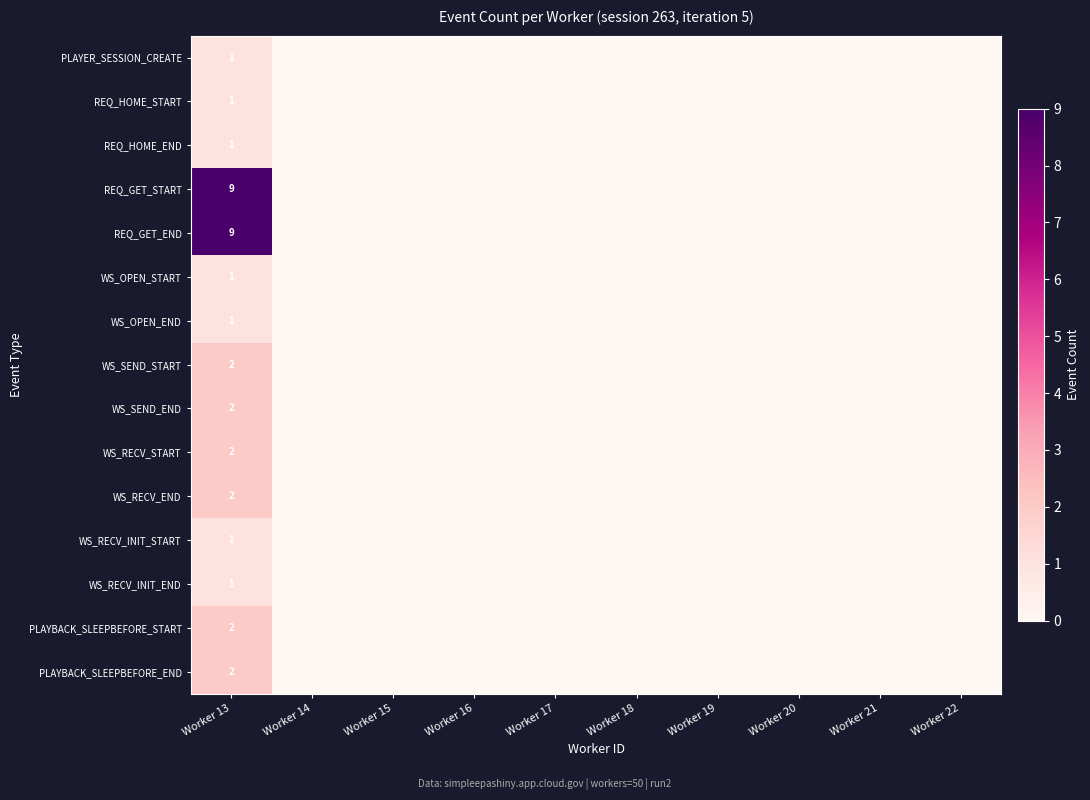

How many categories are shown in the chart?

10